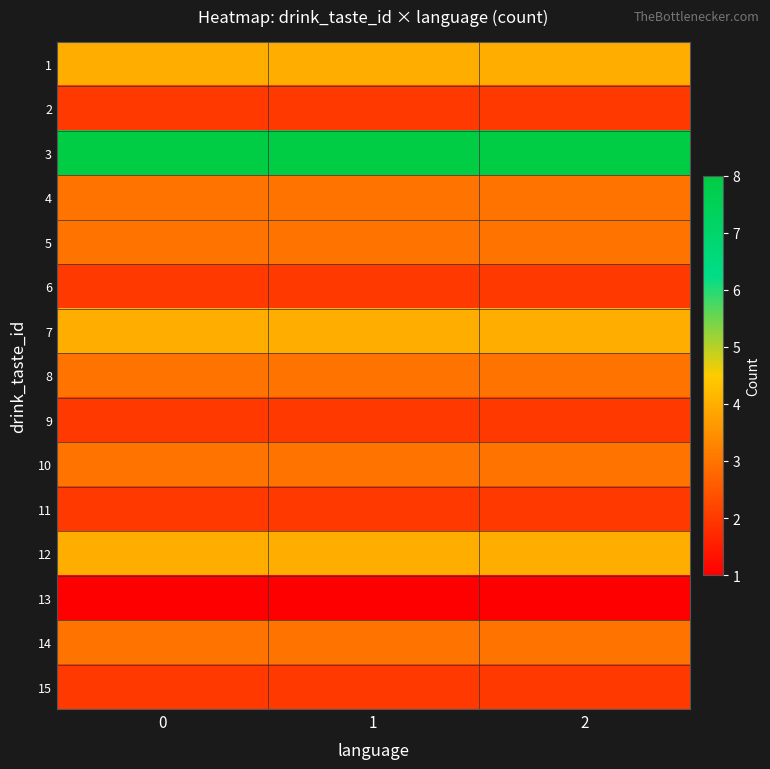

Count the number of categories in the chart.

3